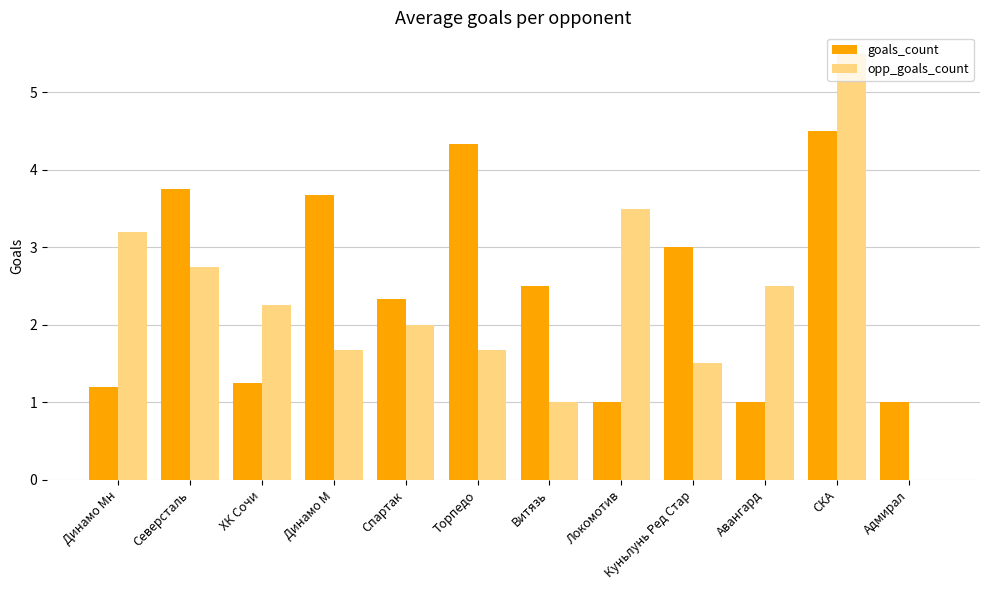

Are the bars horizontal?

No